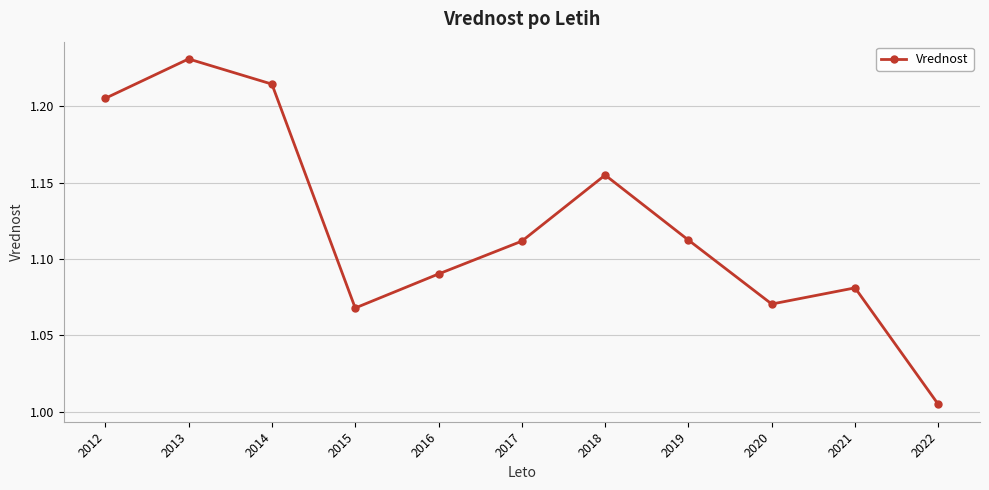

Does the chart have visible grid lines?

Yes